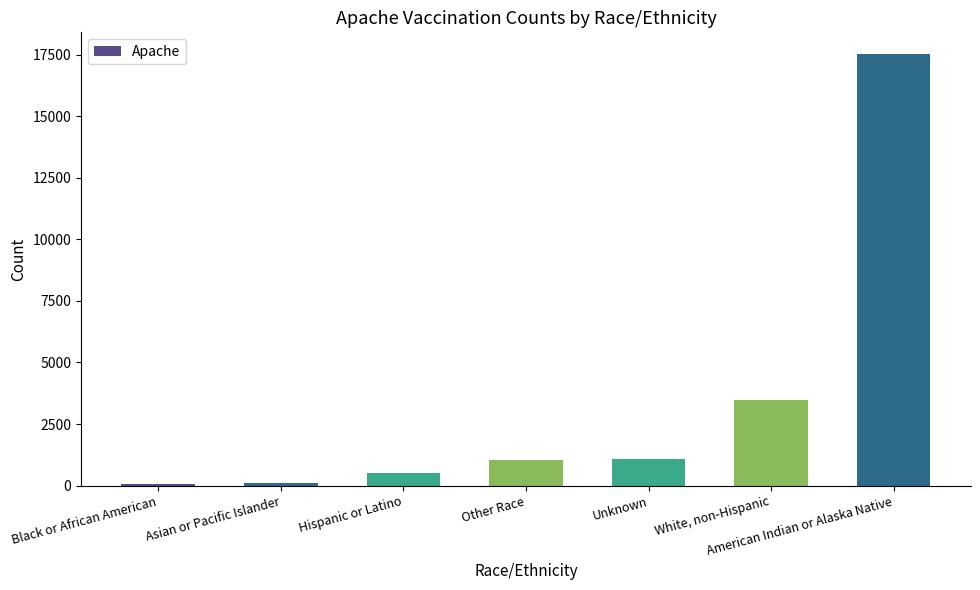

What is the approximate value at Hispanic or Latino?

512